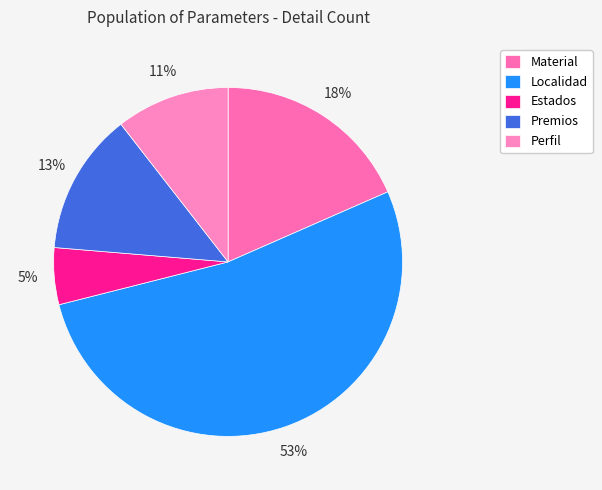

Count the number of slices in the pie.

5